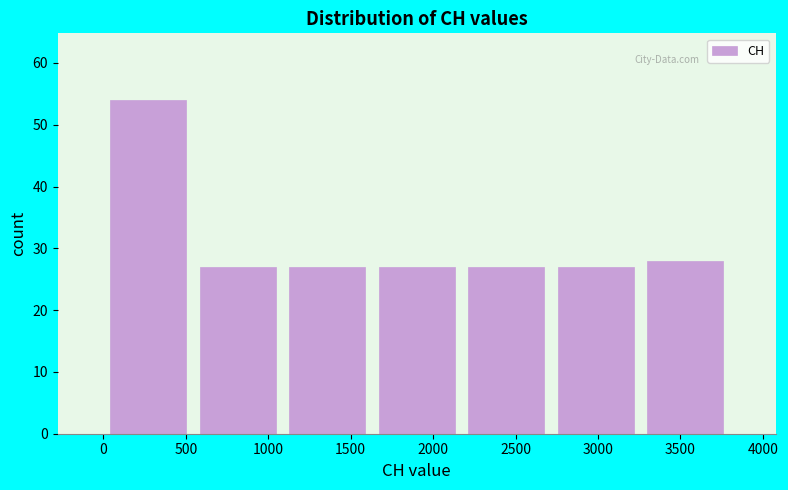

Over which range of the x-axis is the bar tallest?

0 to 550